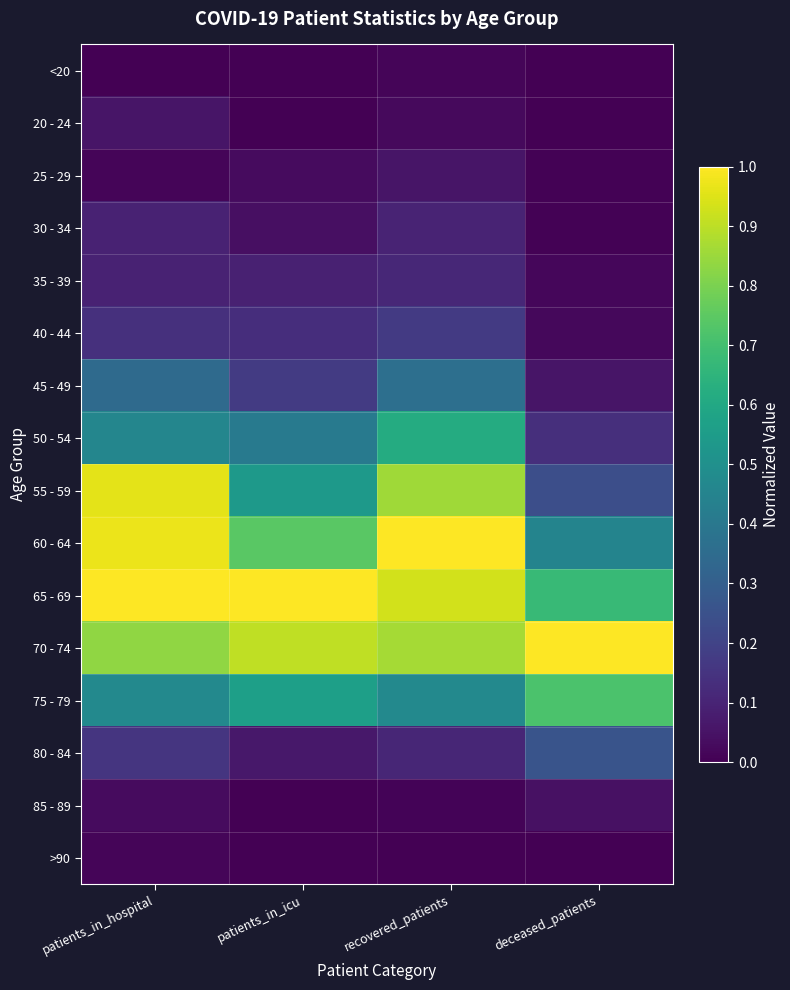

Rank the series by their maximum value, from highest to lowest.

60 - 64, 65 - 69, 70 - 74, 55 - 59, 75 - 79, 50 - 54, 45 - 49, 80 - 84, 40 - 44, 35 - 39, 30 - 34, 25 - 29, 20 - 24, 85 - 89, >90, <20